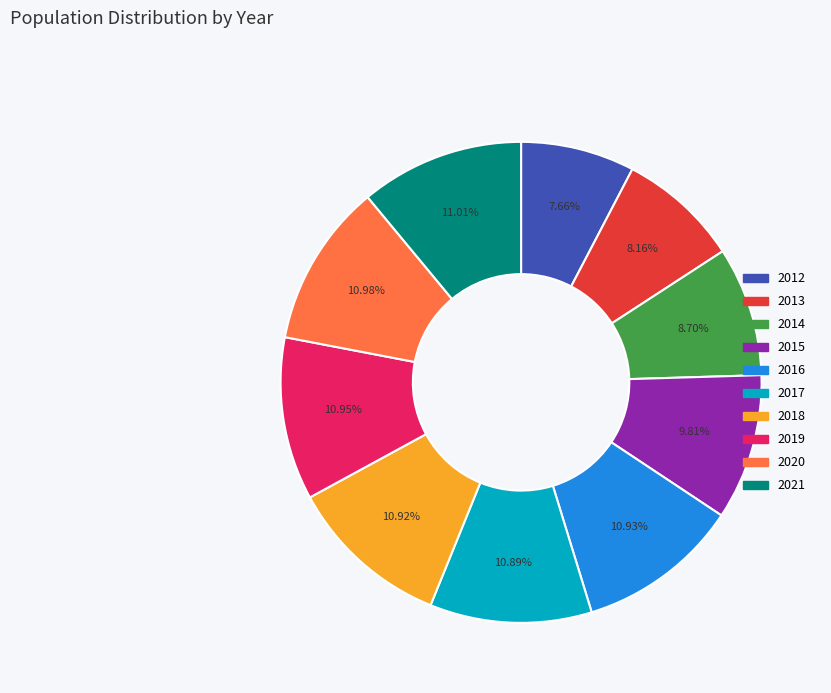

To the nearest percent, what portion does 2016 represent?

11%